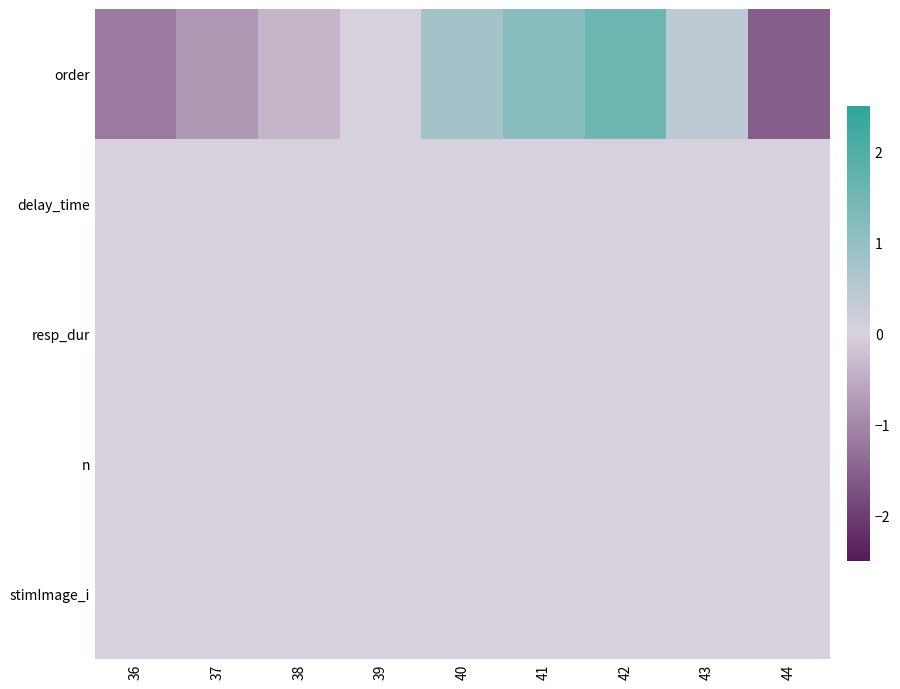

Between 40 and 42, which is larger?

42